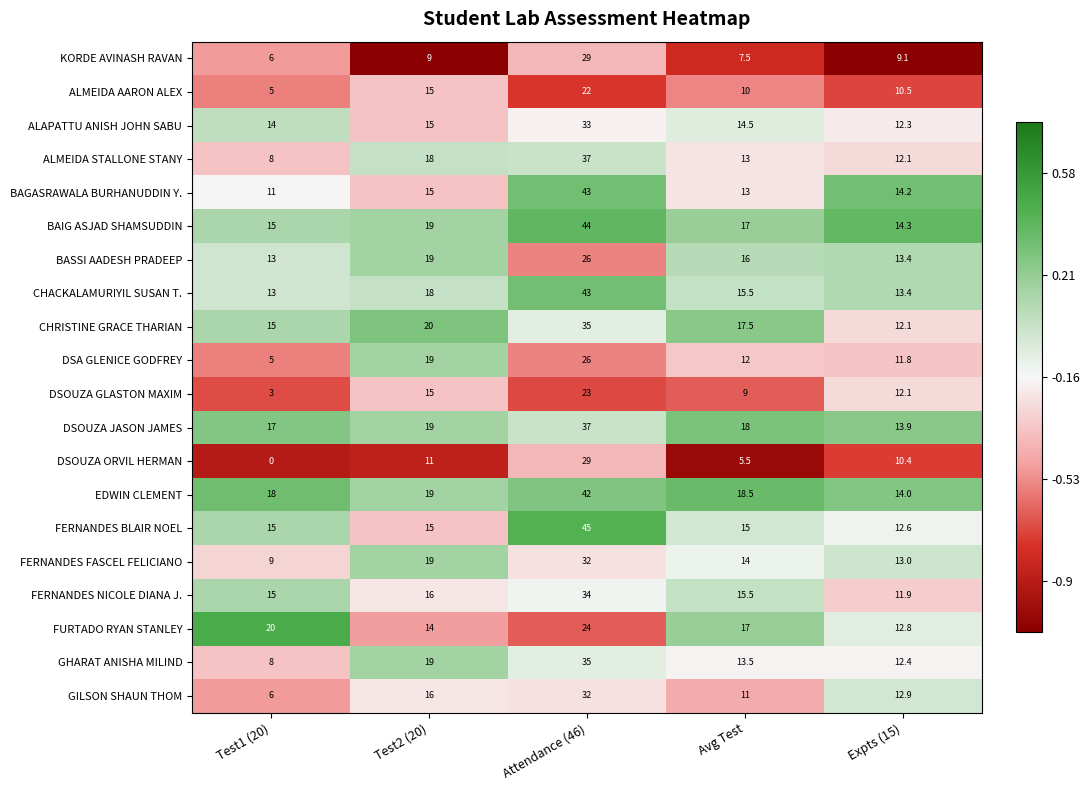

Rank the categories by ALMEIDA STALLONE STANY value from highest to lowest.

Attendance (46), Test2 (20), Avg Test, Expts (15), Test1 (20)